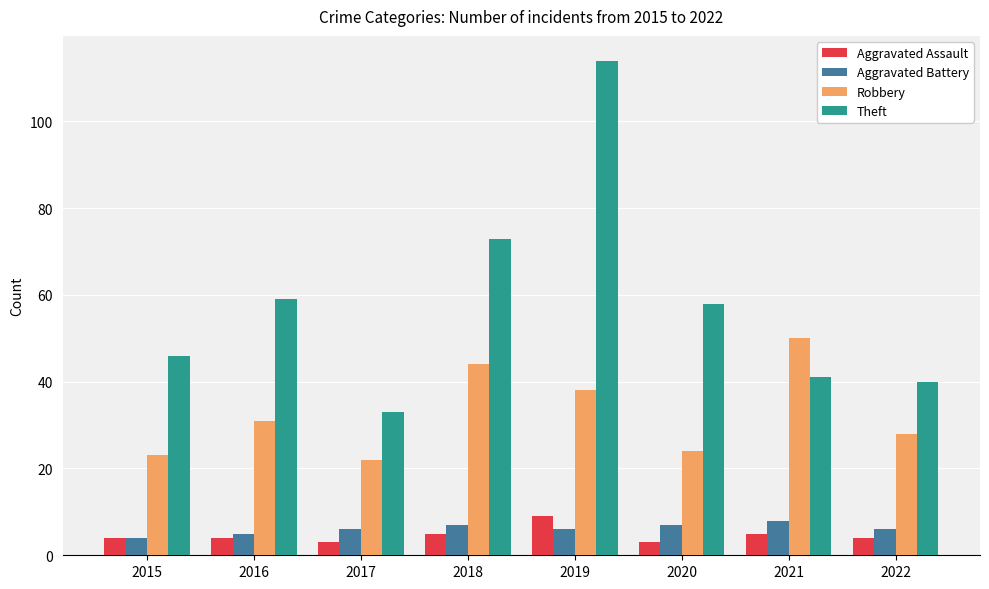

What is the value of the Theft bar at the 3rd from the left?

33